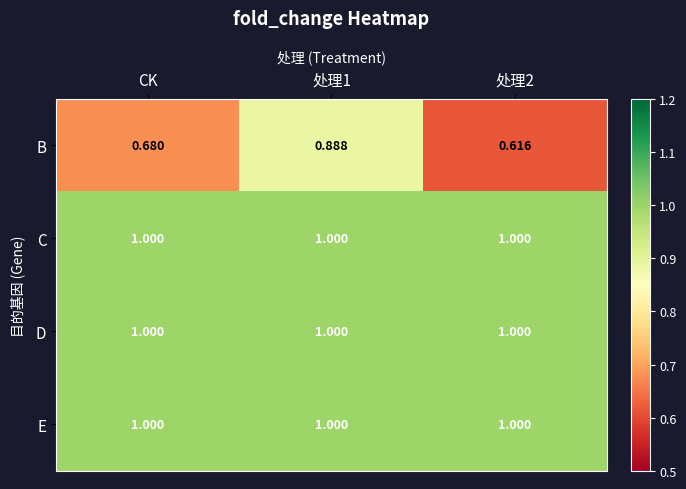

Which series has the widest spread of values?

B